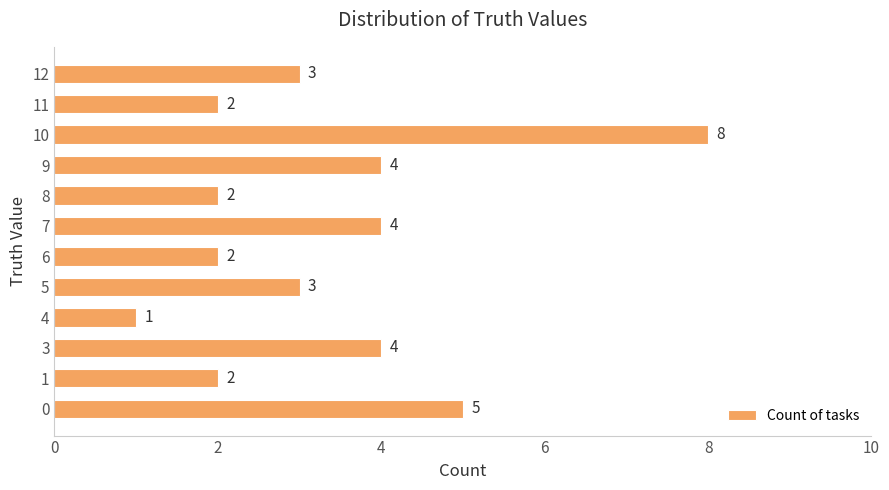

Reading bottom to top, extract all data points from this chart.

0=5	1=2	3=4	4=1	5=3	6=2	7=4	8=2	9=4	10=8	11=2	12=3